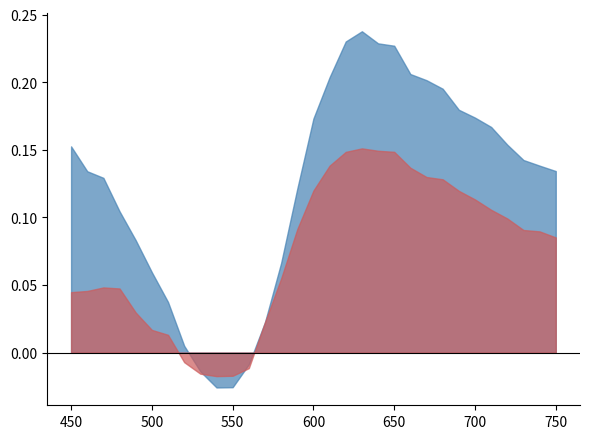

How many lines are shown in the chart?

2